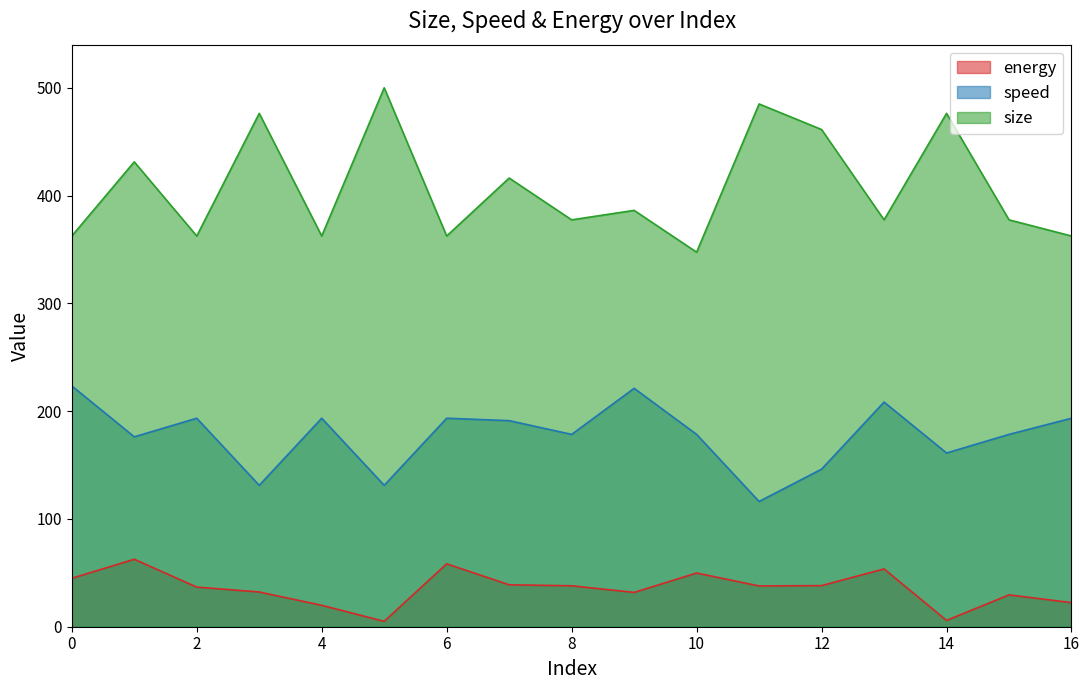

Which series has the largest total across all categories?

size